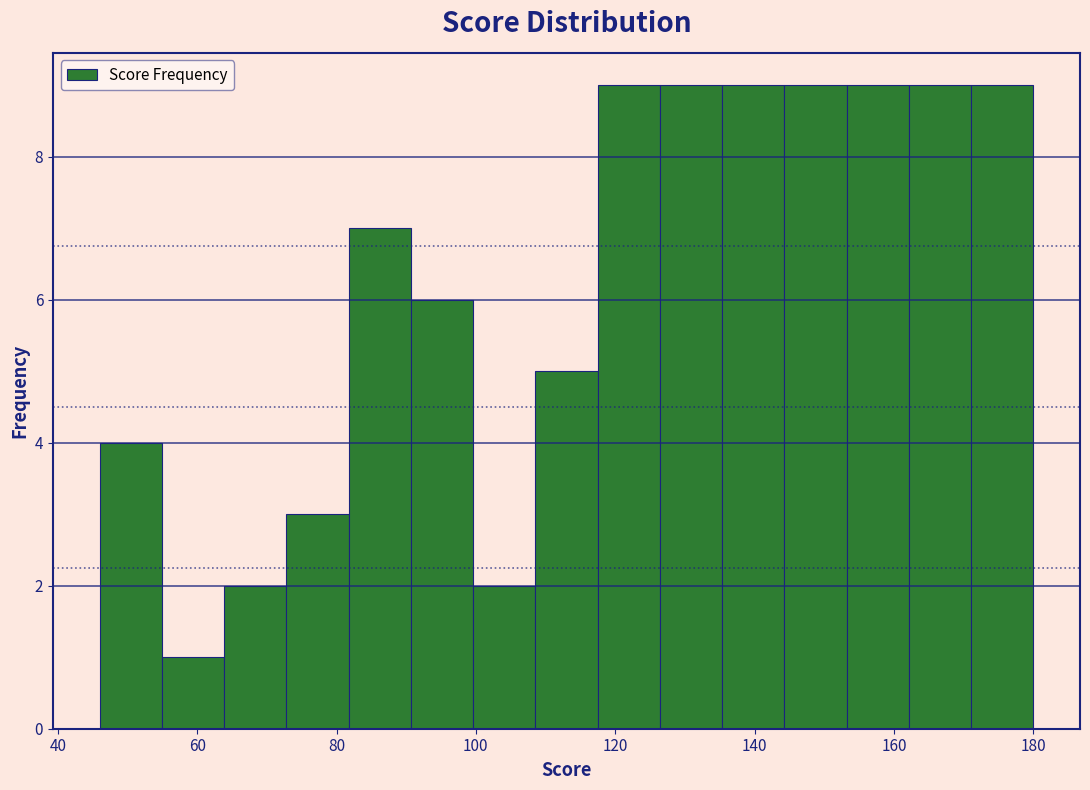

What is the height of the bar covering 136 to 144 on the x-axis? Neither the bar edges nor the heights are printed on the chart, so give them approximately, as read against the axes.

9